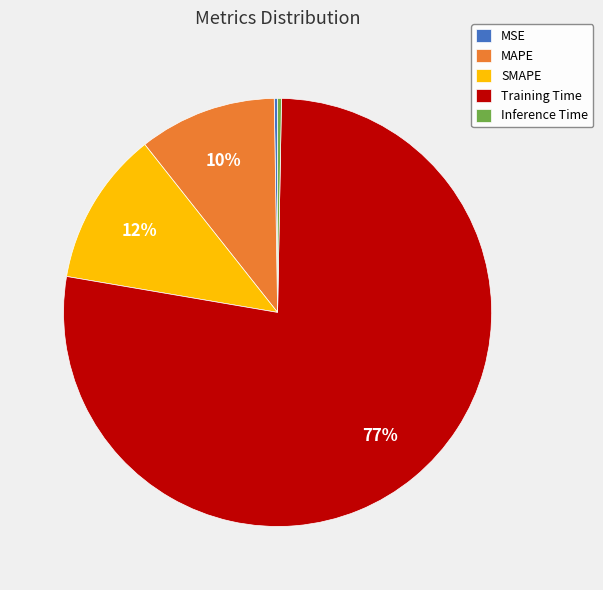

Is it true that MAPE is 3% of the pie?

False